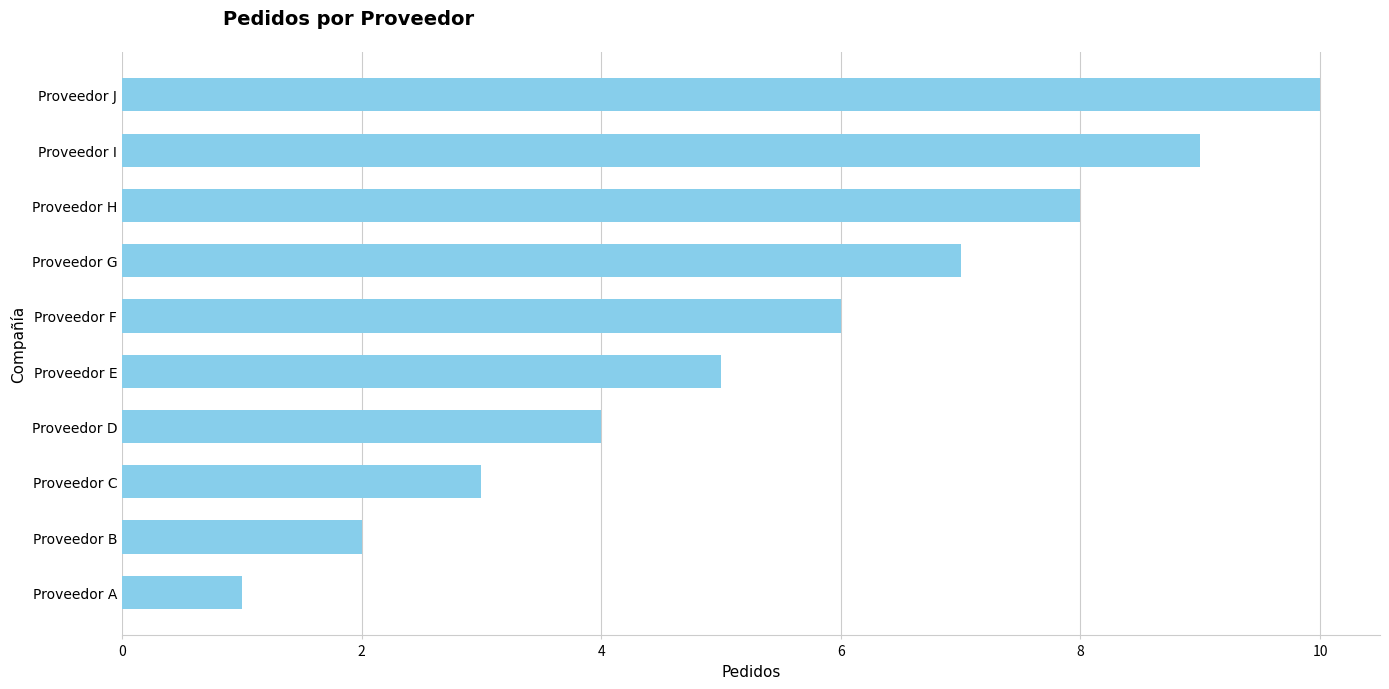

Reading top to bottom, list all the values displayed in this chart.

10	9	8	7	6	5	4	3	2	1